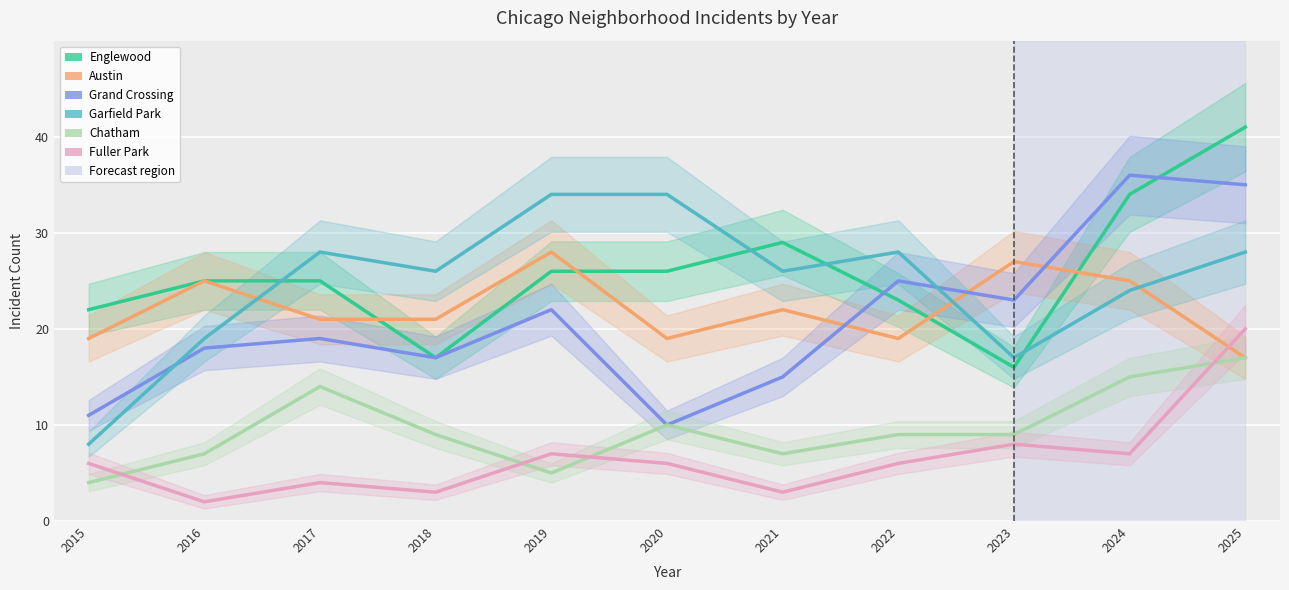

What is the value of the Fuller Park point at the 11th from the left?

20